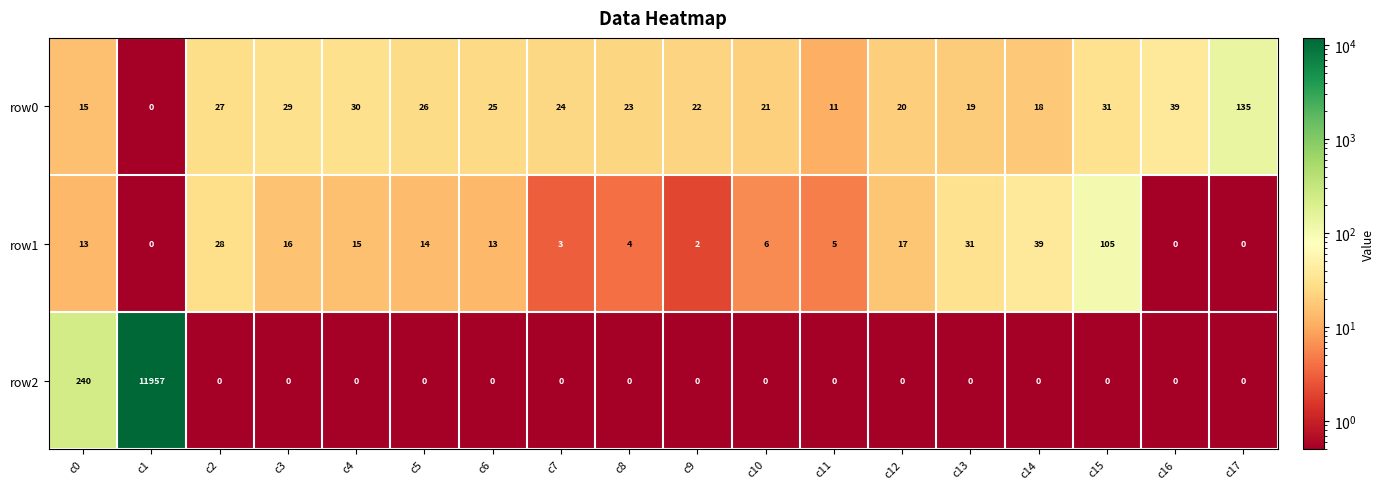

Which series has the largest range (max minus min)?

row2